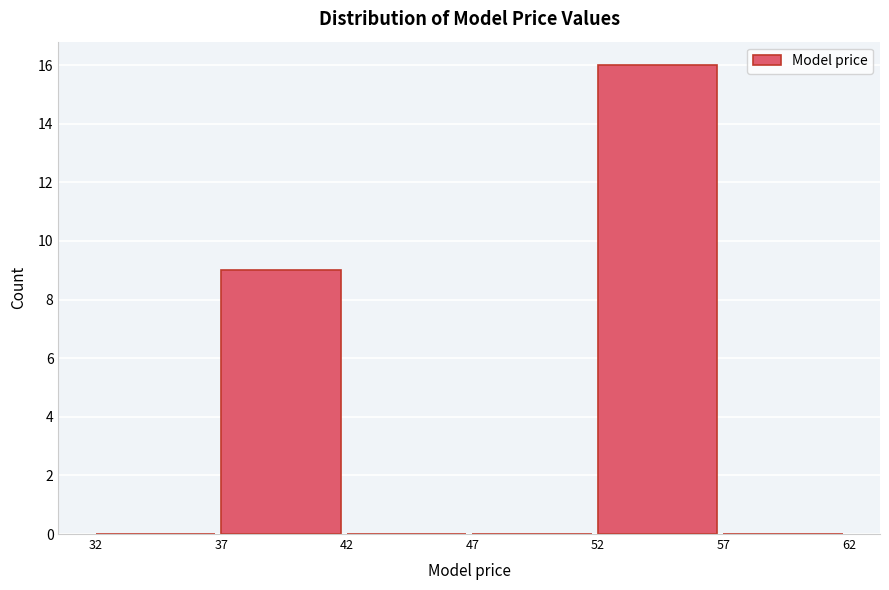

Reading left to right, list every bar in this chart as the range it spans on the x-axis followed by its height. The values are not printed on the chart, so give them approximately, as read against the axis.

32 to 37: 0
37 to 42: 9
42 to 47: 0
47 to 52: 0
52 to 57: 16
57 to 62: 0